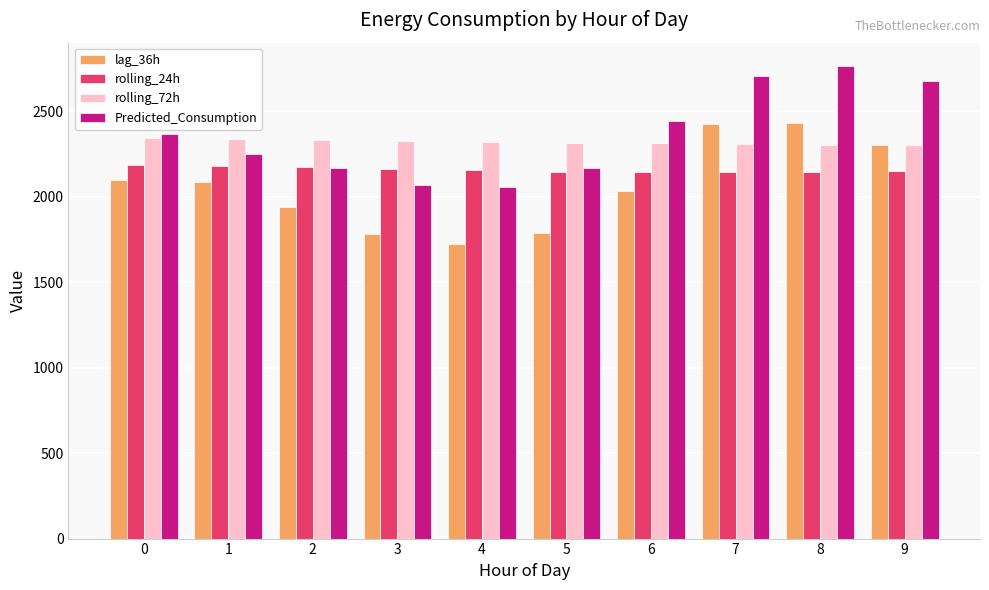

The Predicted_Consumption series shows 2171.0 at 2. True or false?

True